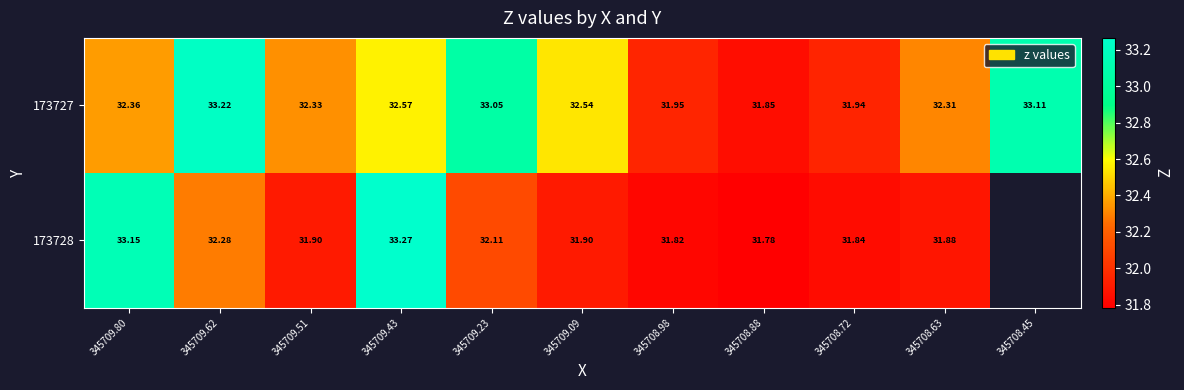

How many values in the 173727 series are below 32?

3